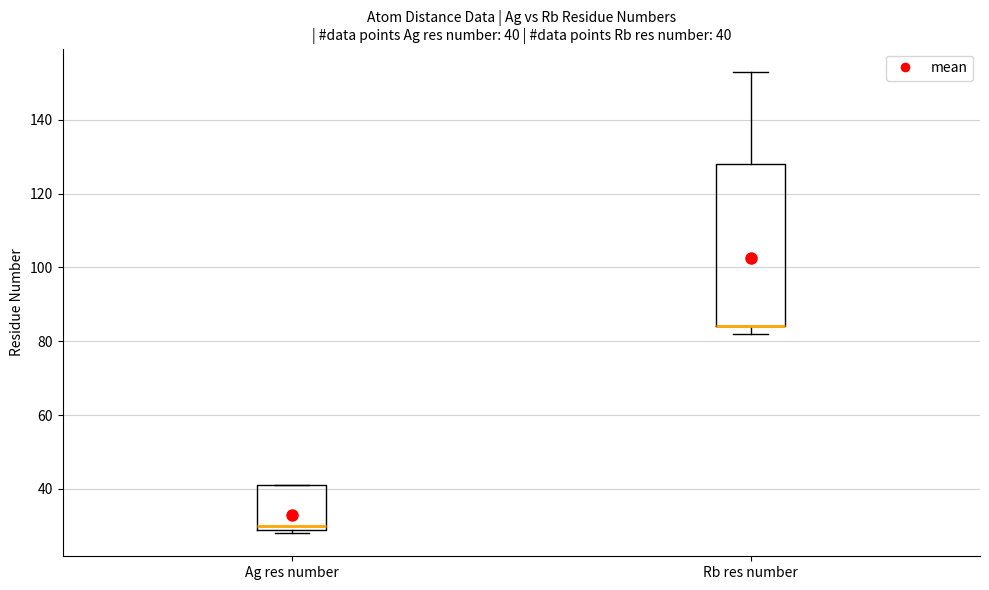

Comparing the boxes themselves (not the whiskers), which one is the tallest?

Rb res number